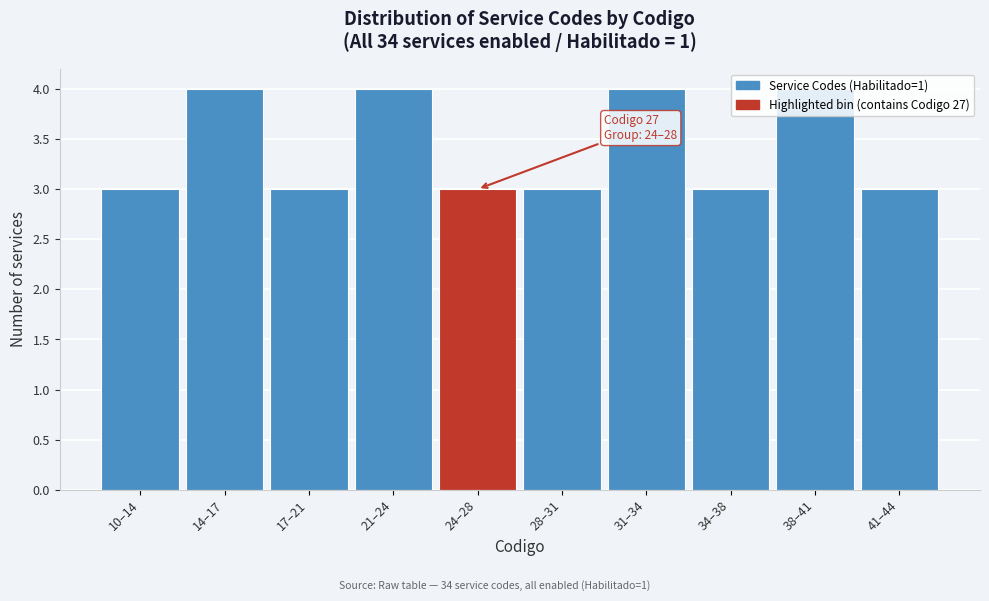

What is the ratio of the value at 14–17 to the value at 31–34?

1.0